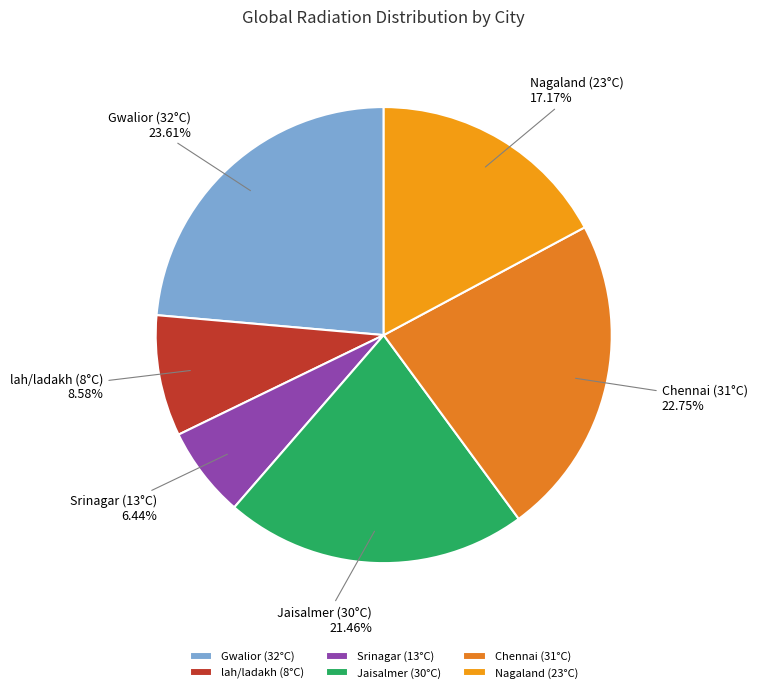

To the nearest percent, what portion does Chennai (31°C) represent?

23%